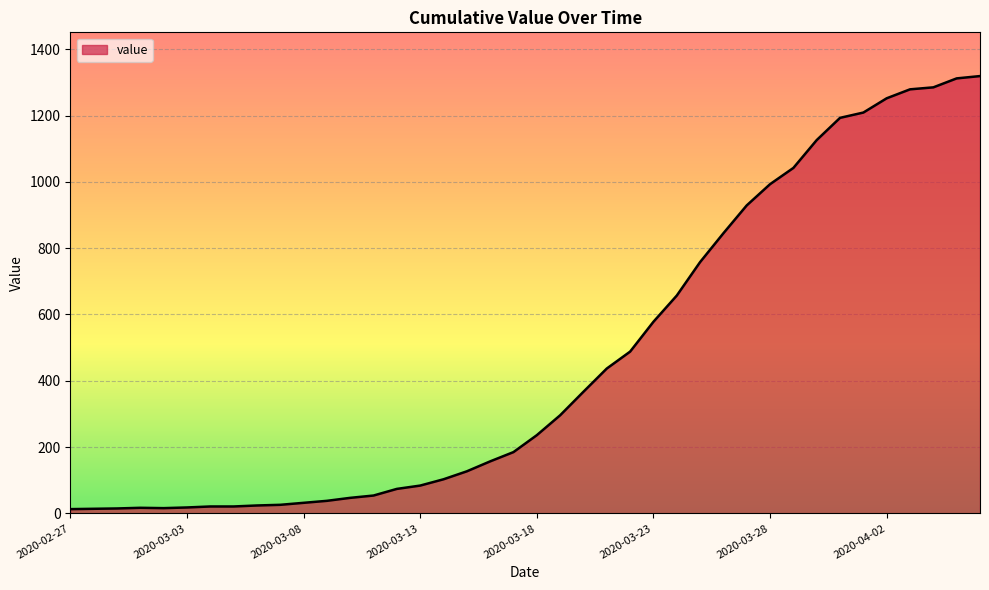

What is the greatest value displayed?

1319